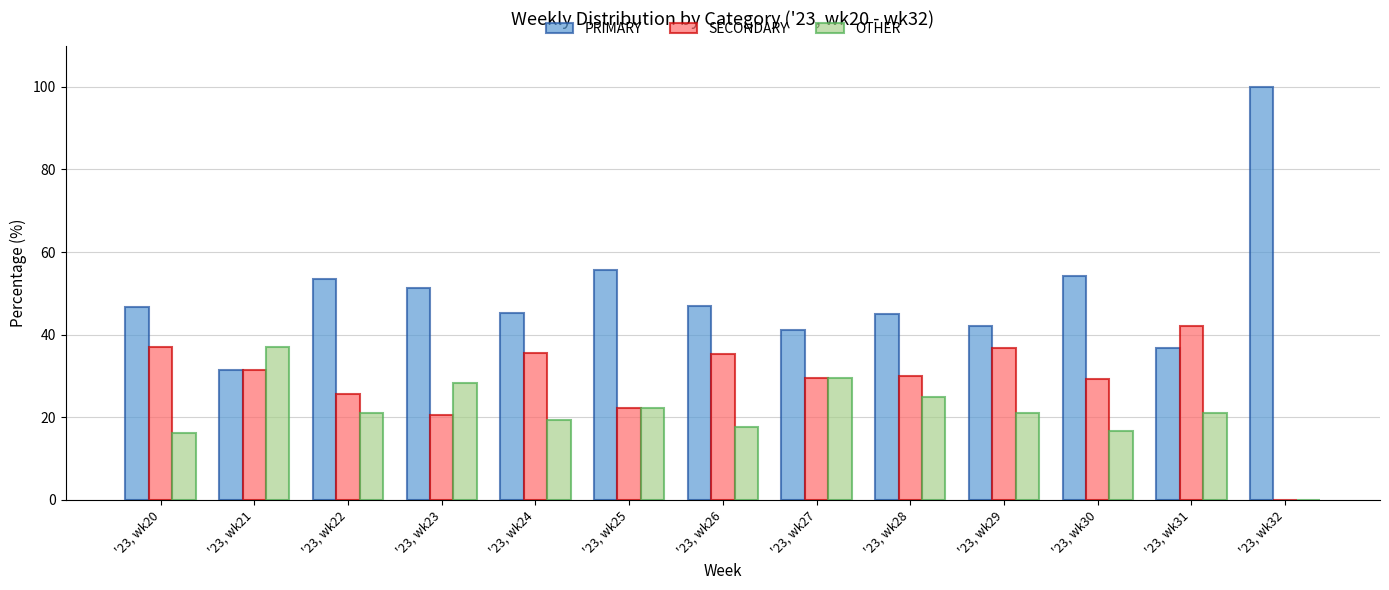

What are all the series names shown in the legend?

PRIMARY, SECONDARY, OTHER